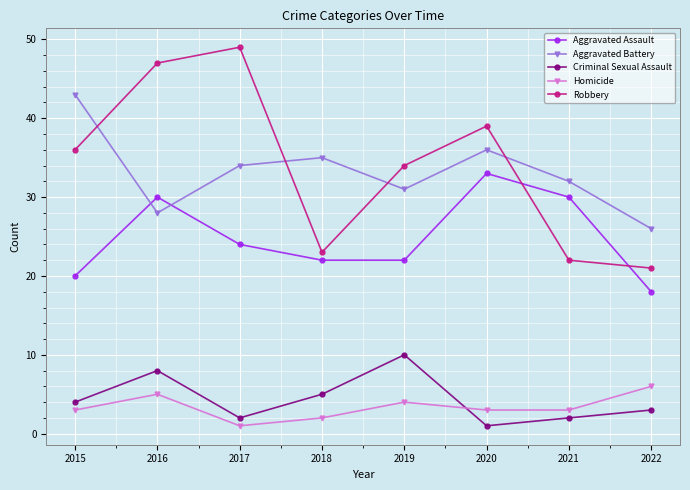

How many interior local valleys does the Criminal Sexual Assault series have?

2